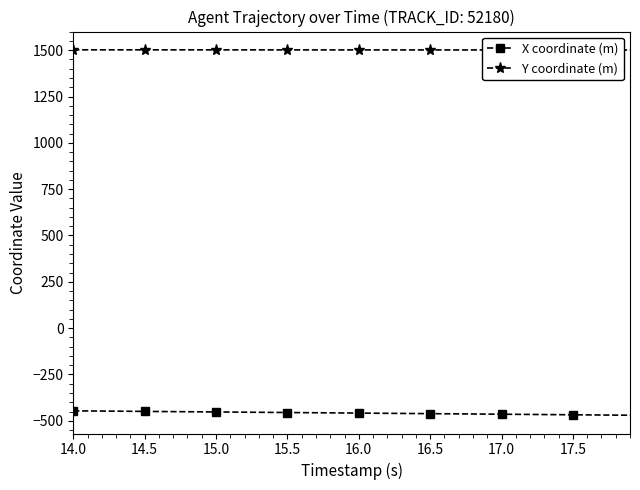

How many data points in Y coordinate (m) are less than 1501?

4